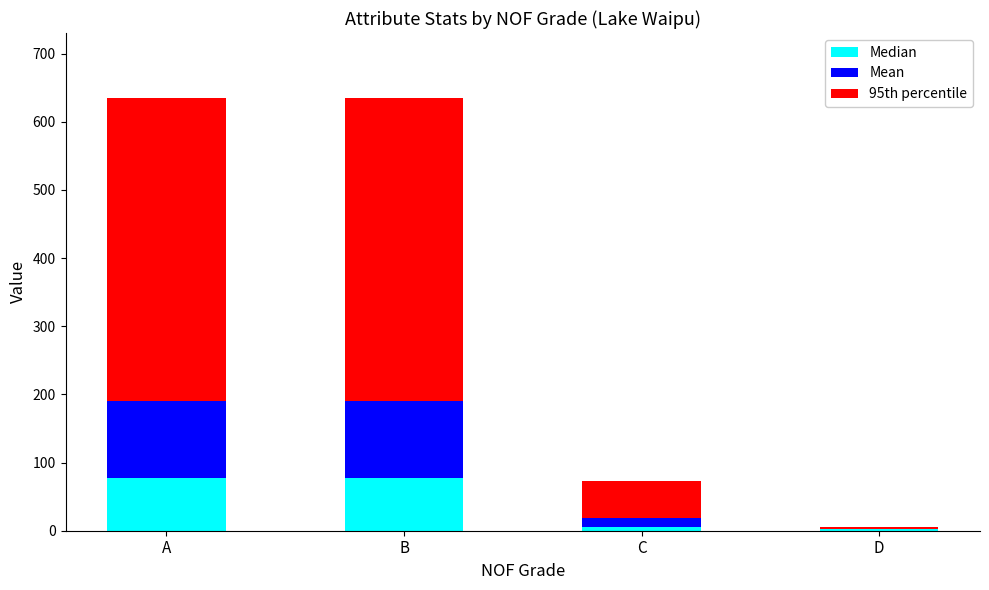

Read the Median value at A.

77.0